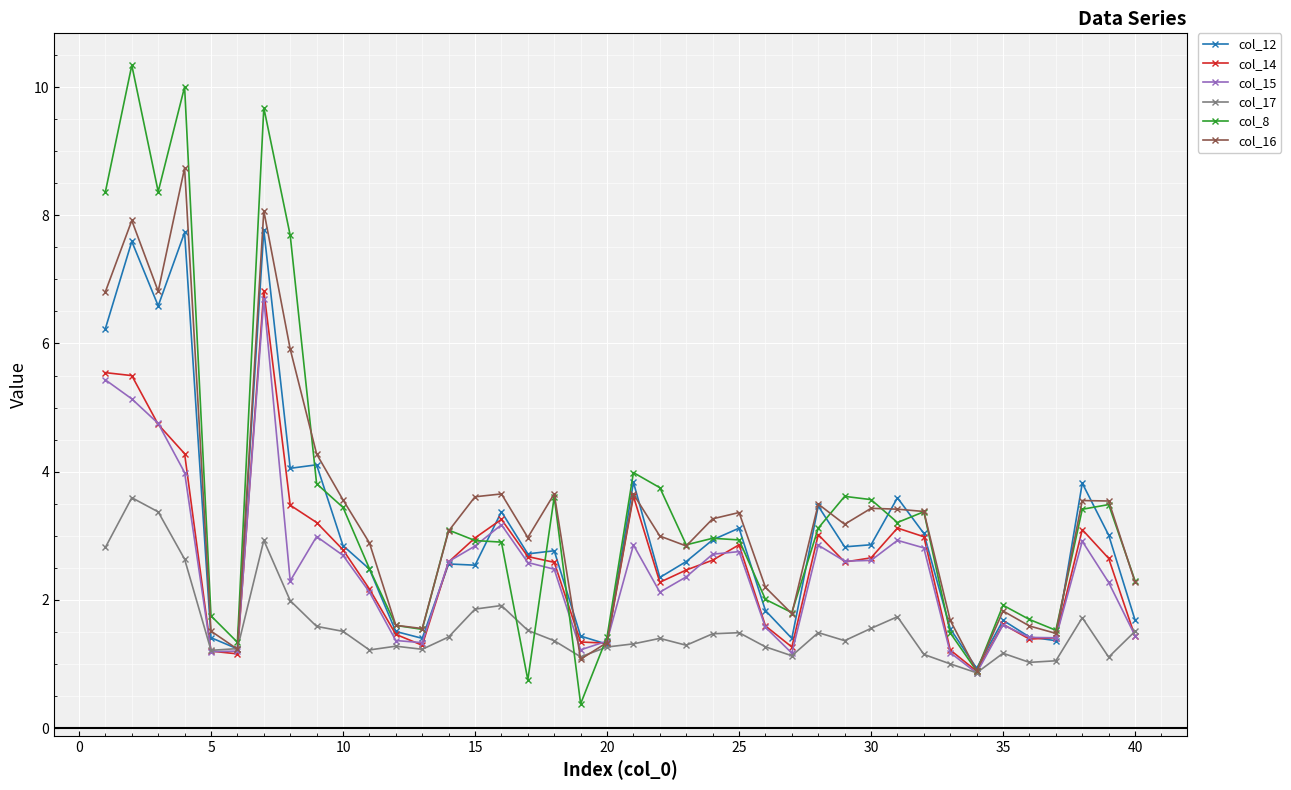

Does the chart display data point markers on the line(s)?

Yes